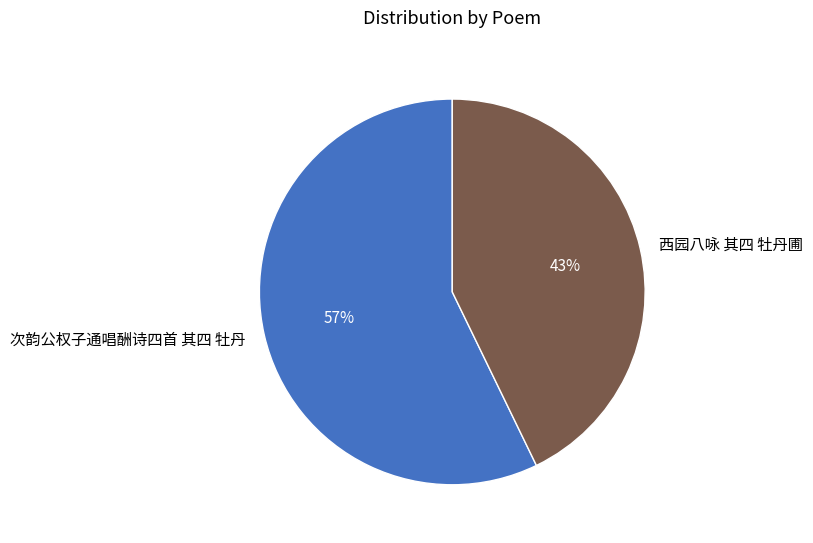

Rank the categories by value from highest to lowest.

次韵公权子通唱酬诗四首 其四 牡丹, 西园八咏 其四 牡丹圃